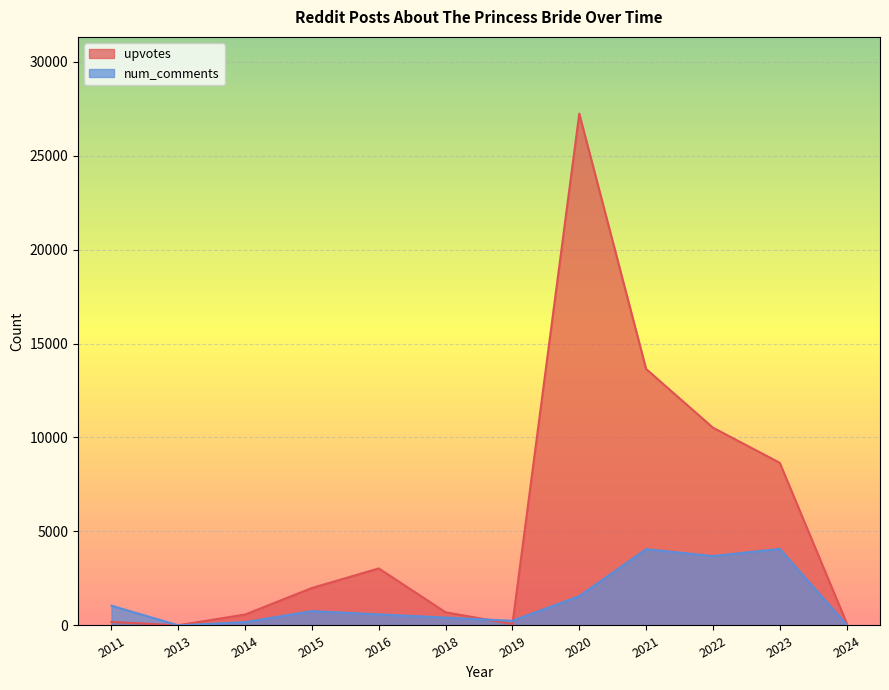

Is it true that upvotes equals 156 at 2014?

False